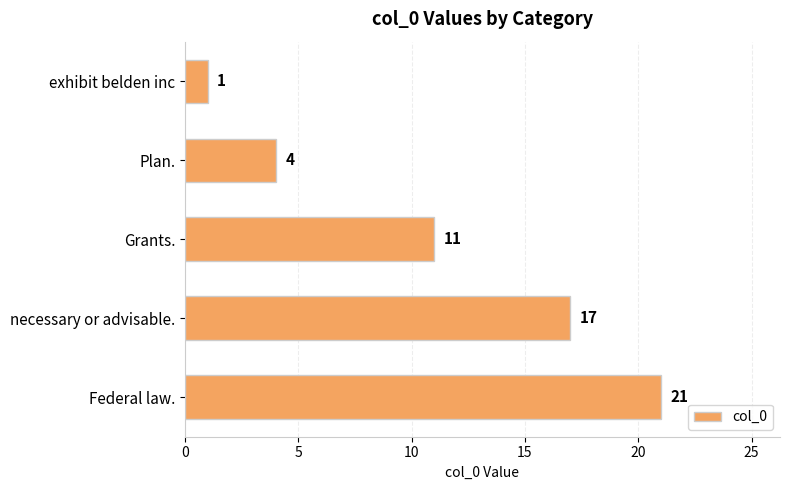

Approximately how many times larger is the value at necessary or advisable. compared to exhibit belden inc?

17.0